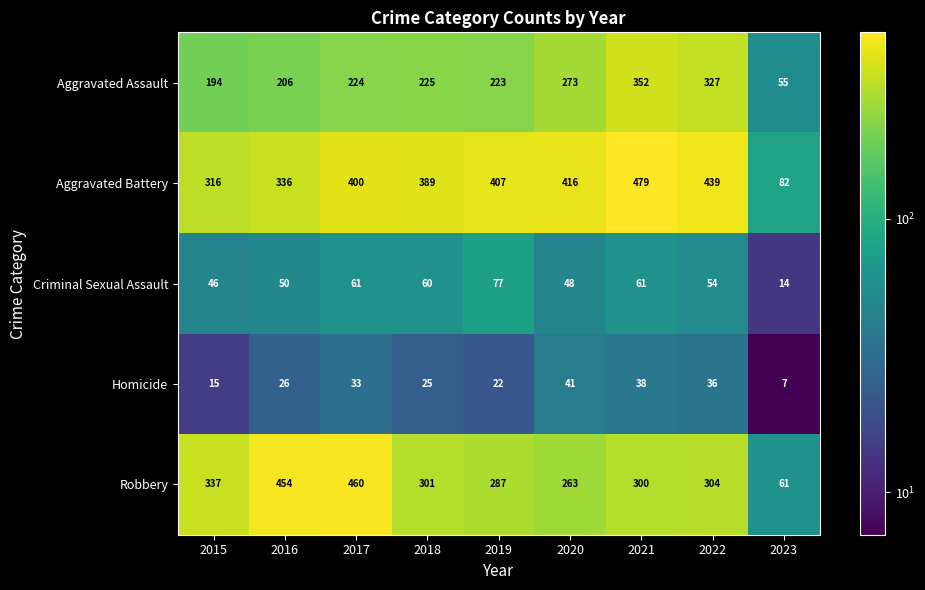

True or false: Aggravated Assault has a value of 544 at 2021.

False